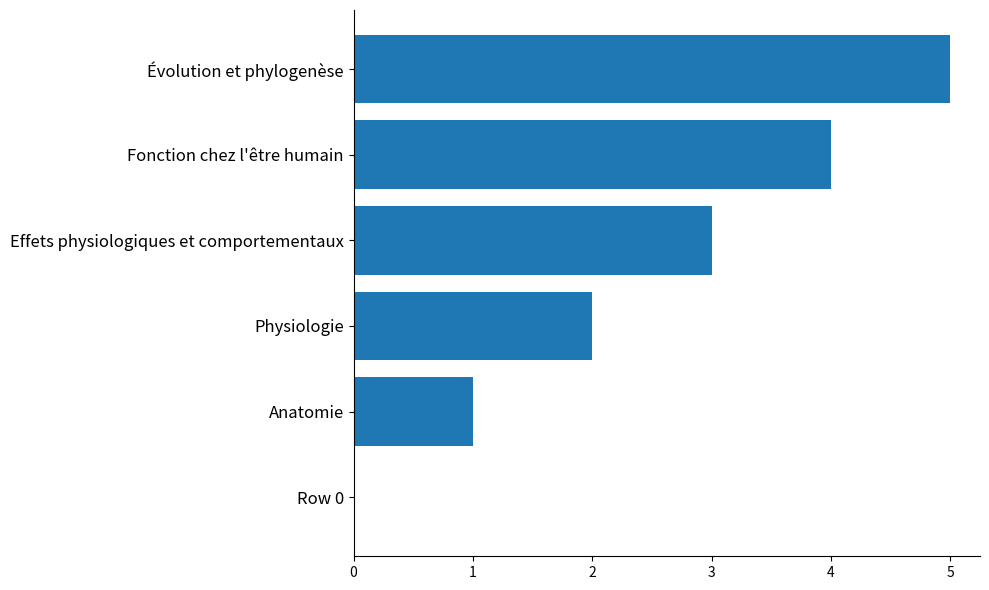

What is the sum of the values at Fonction chez l'être humain and Anatomie?

5